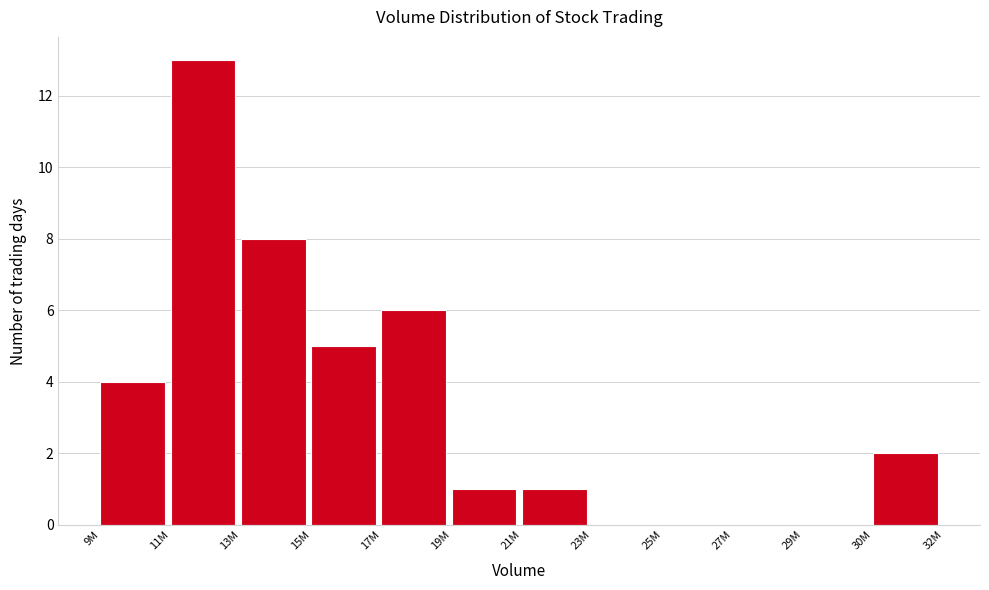

Reading left to right, list all the values displayed in this chart.

9M=4	11M=13	13M=8	15M=5	17M=6	19M=1	21M=1	23M=0	25M=0	27M=0	29M=0	30M=2